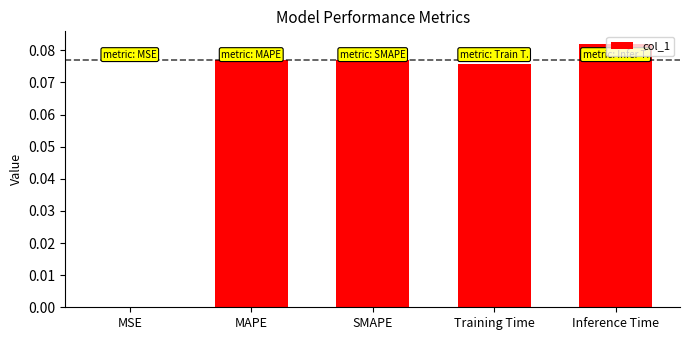

At which category does the chart reach its peak across all series?

Inference Time